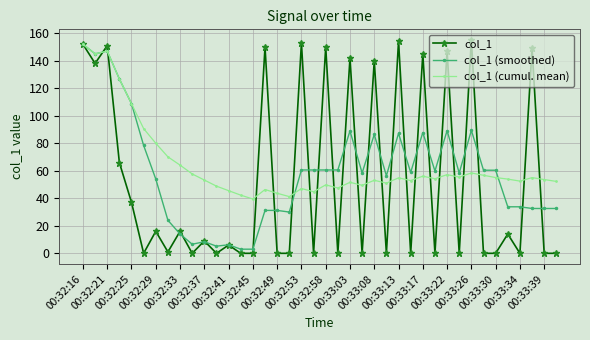

What is the value of the col_1 (smoothed) point at the 33rd from the left?

89.3